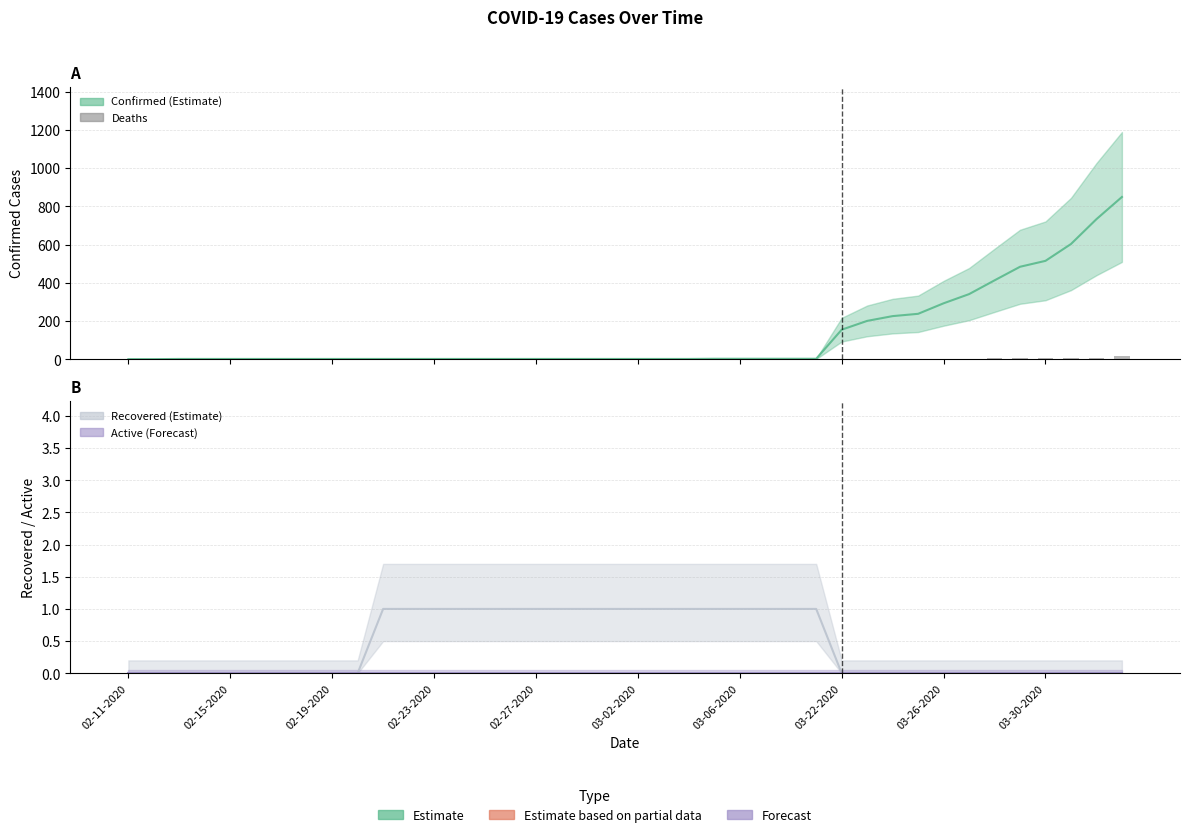

True or false: the data shows 2 at 03-26-2020.

False